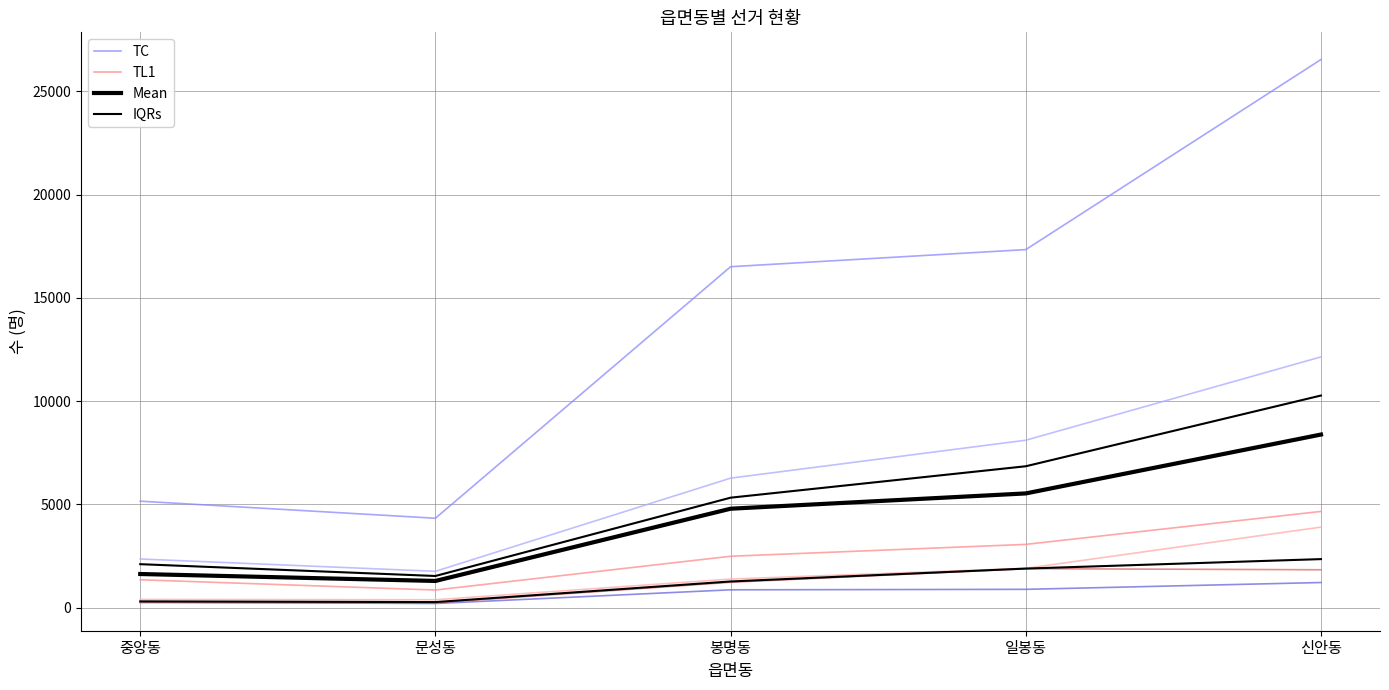

What is the label of the 5th point from the right?

중앙동